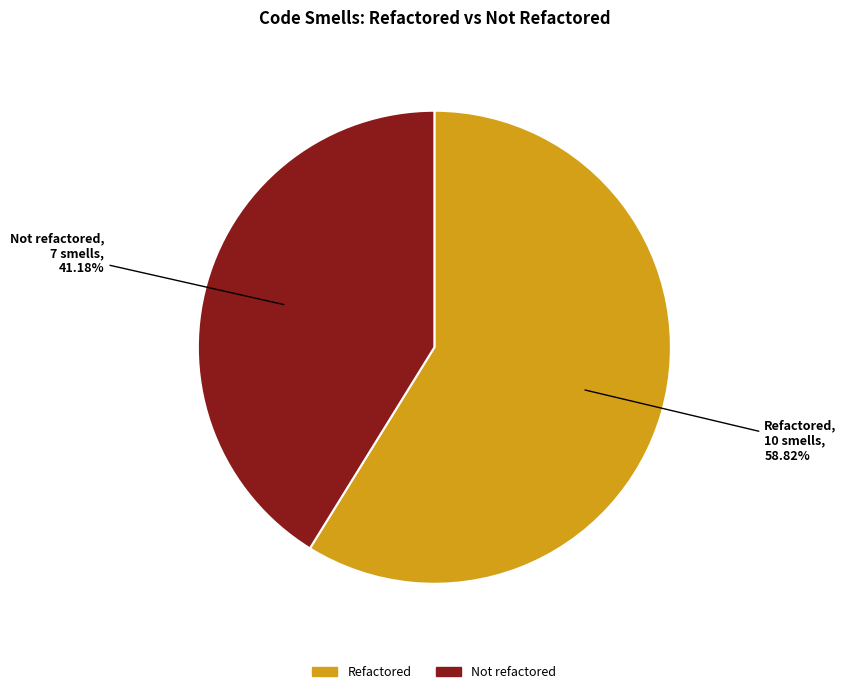

Is the sum of Not refactored and Refactored greater than half?

Yes